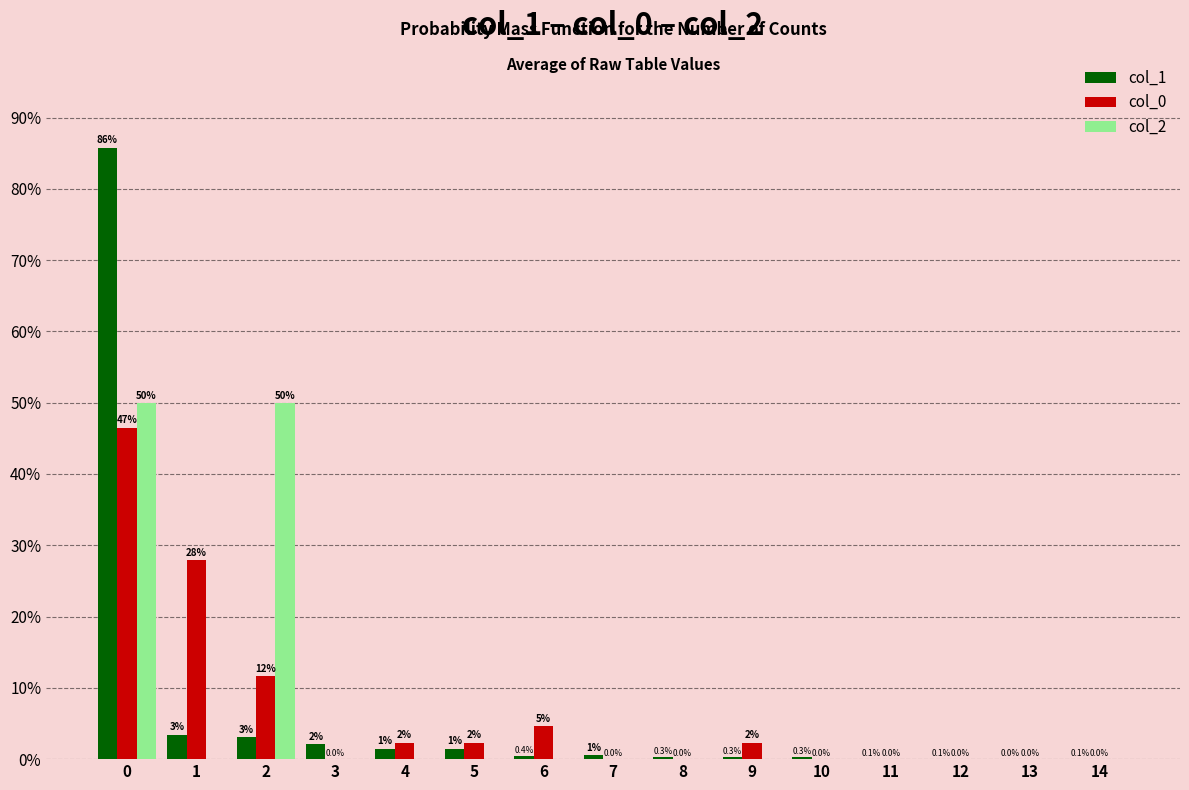

Which series changed the most between 1 and 8?

col_0